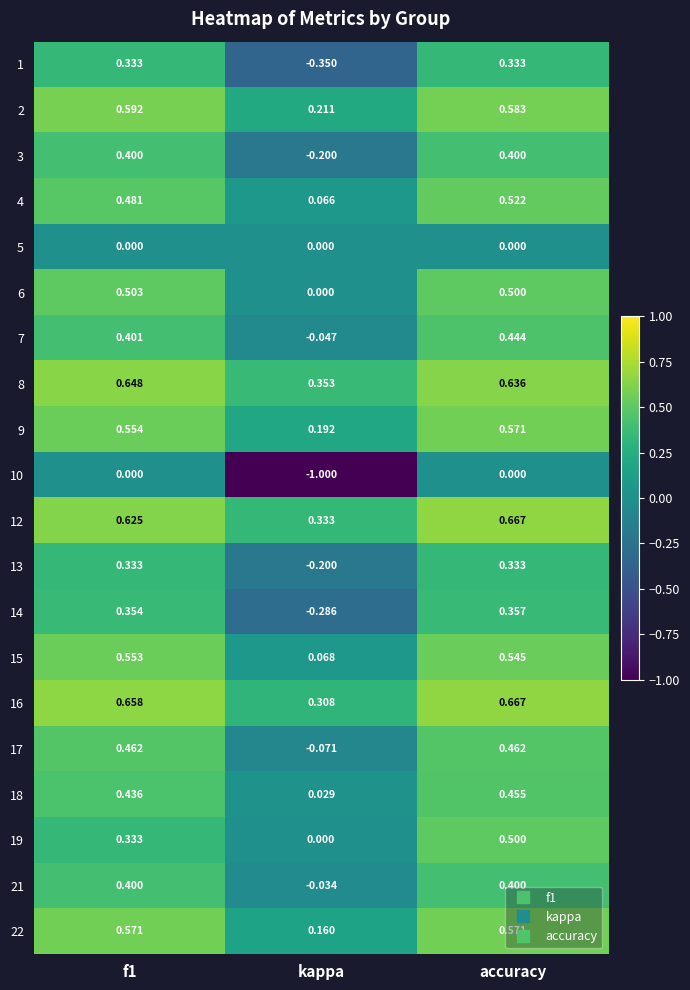

Which label corresponds to the smallest value in the chart?

kappa